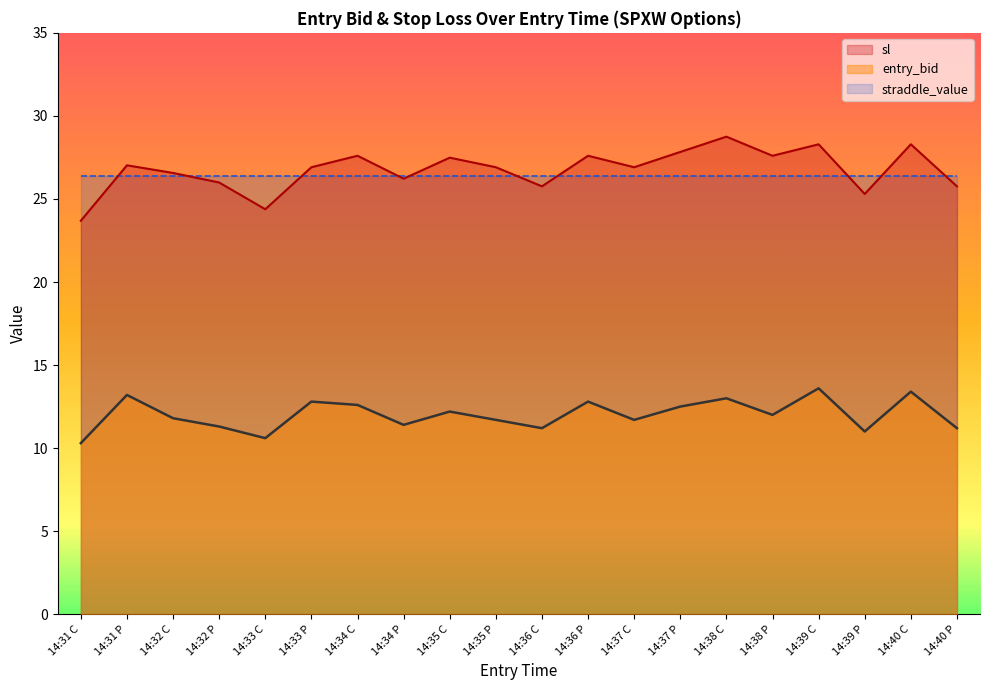

Reading right to left, extract all data points from this chart.

entry_bid: 14:40 P=11.2	14:40 C=13.4	14:39 P=11.0	14:39 C=13.6	14:38 P=12.0	14:38 C=13.0	14:37 P=12.5	14:37 C=11.7	14:36 P=12.8	14:36 C=11.2	14:35 P=11.7	14:35 C=12.2	14:34 P=11.4	14:34 C=12.6	14:33 P=12.8	14:33 C=10.6	14:32 P=11.3	14:32 C=11.8	14:31 P=13.2	14:31 C=10.3
sl: 14:40 P=25.8	14:40 C=28.3	14:39 P=25.3	14:39 C=28.3	14:38 P=27.6	14:38 C=28.8	14:37 P=27.8	14:37 C=26.9	14:36 P=27.6	14:36 C=25.8	14:35 P=26.9	14:35 C=27.5	14:34 P=26.2	14:34 C=27.6	14:33 P=26.9	14:33 C=24.4	14:32 P=26.0	14:32 C=26.6	14:31 P=27.0	14:31 C=23.7